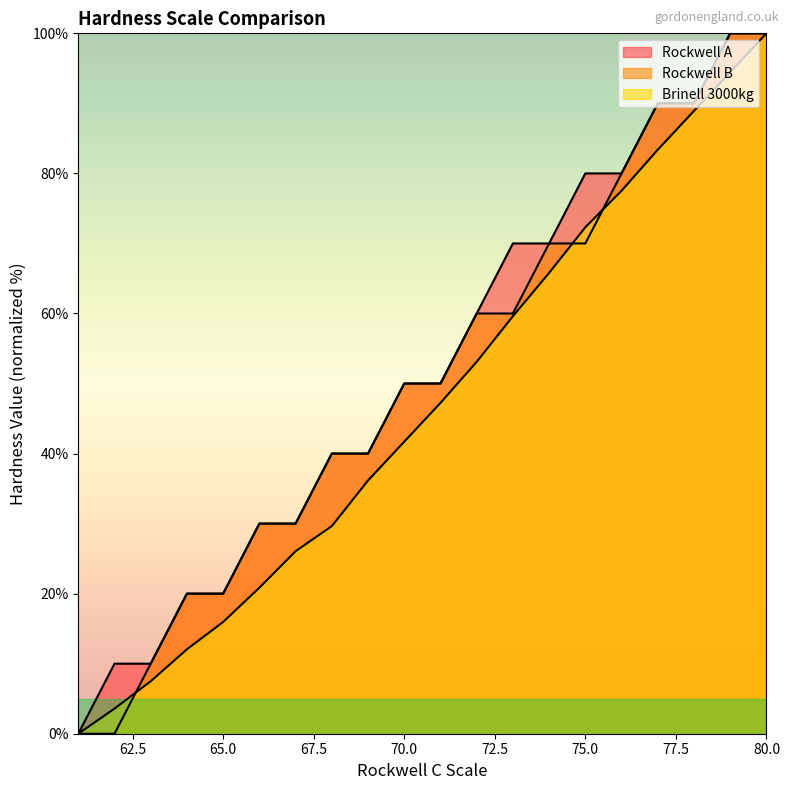

What is the total value across all series at 67?

86.1